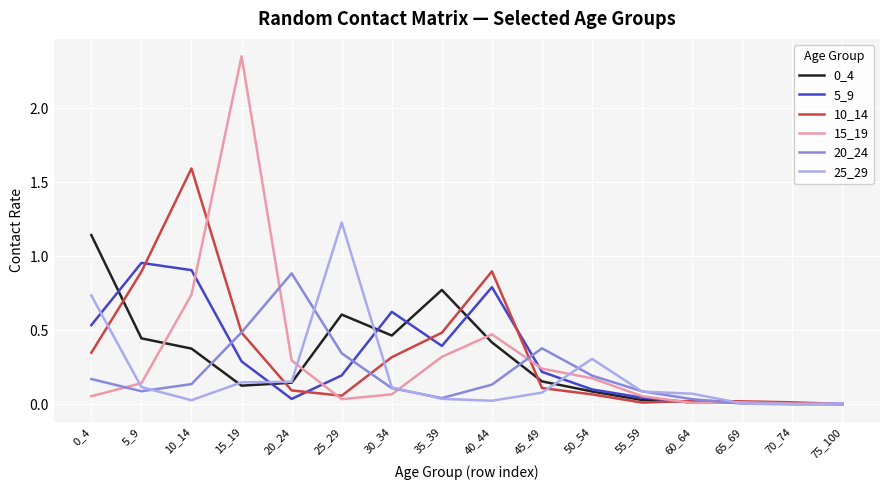

At how many categories does at least one series exceed 1?

4